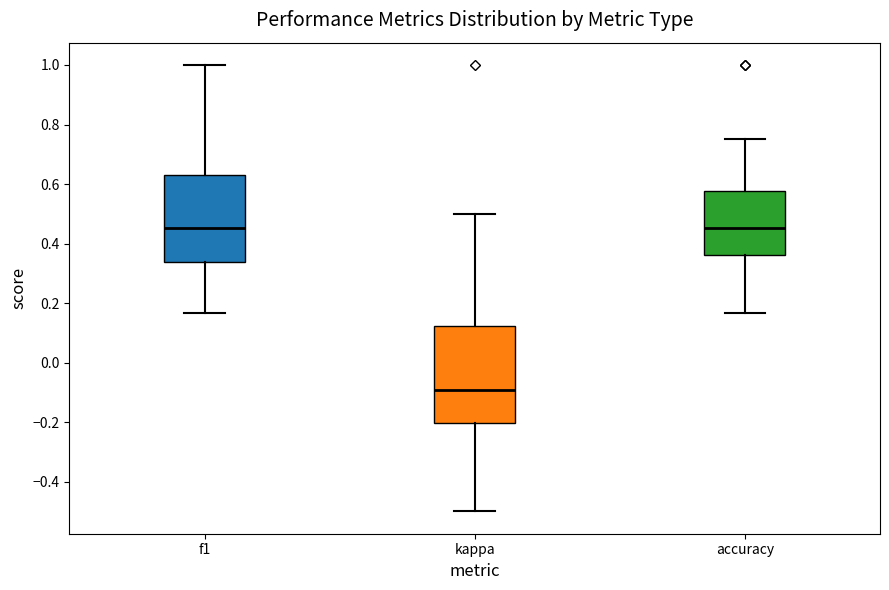

Which box is the tallest, from its lower edge to its upper edge?

kappa